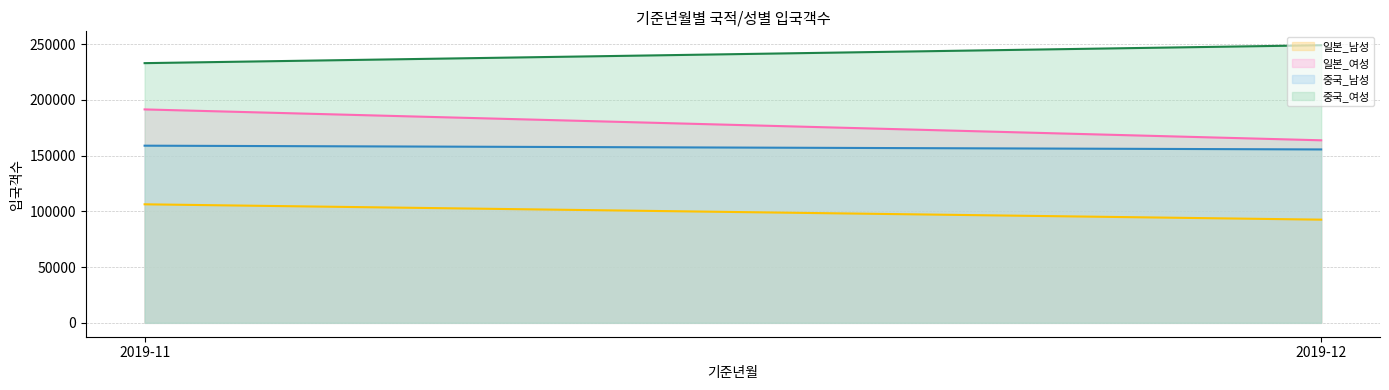

What is the value of the 중국_여성_line point at the 2nd from the left?

249023